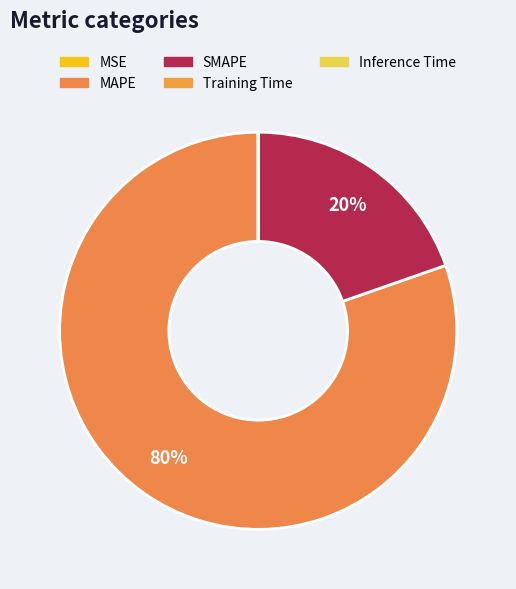

True or false: SMAPE accounts for 20% of the total.

True